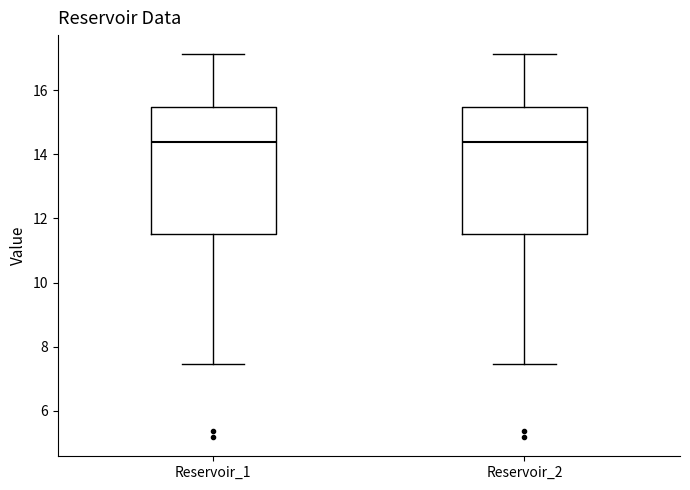

Reading left to right, read every box against the y-axis: the position of its median line, the range the box covers, and the ends of its whiskers. The values are not printed on the chart, so give them approximately, as read against the axis.

Reservoir_1: median 14.4, box 11.6 to 15.4, whiskers 7.4 to 17.2
Reservoir_2: median 14.4, box 11.6 to 15.4, whiskers 7.4 to 17.2